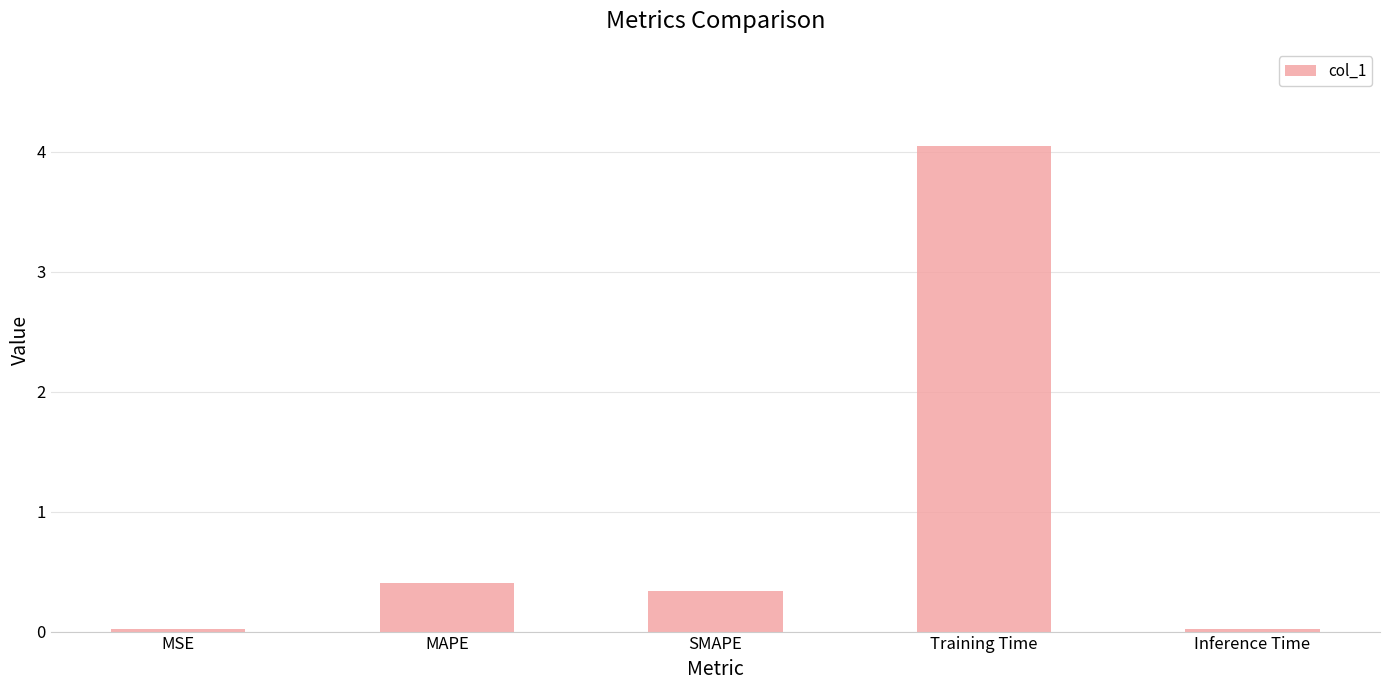

How many bars are there in total?

5